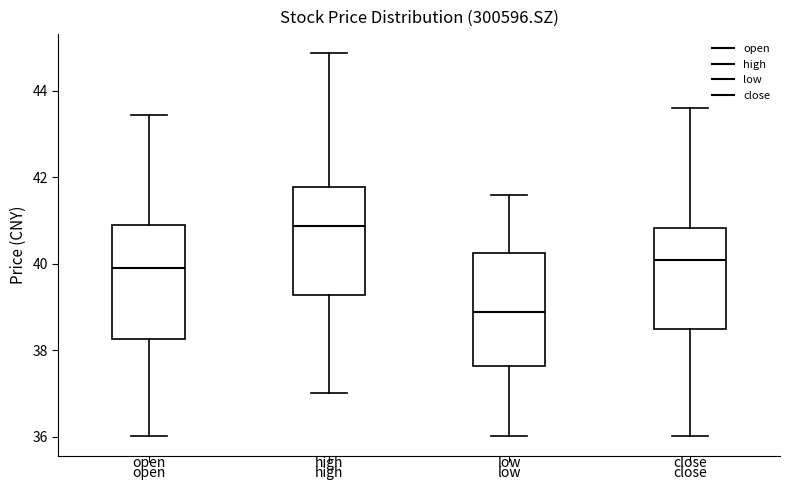

Reading left to right, read every box against the y-axis: the position of its median line, the range the box covers, and the ends of its whiskers. The values are not printed on the chart, so give them approximately, as read against the axis.

open: median 40.0, box 38.2 to 41.0, whiskers 36.0 to 43.4
high: median 40.8, box 39.2 to 41.8, whiskers 37.0 to 44.8
low: median 38.8, box 37.6 to 40.2, whiskers 36.0 to 41.6
close: median 40.2, box 38.4 to 40.8, whiskers 36.0 to 43.6